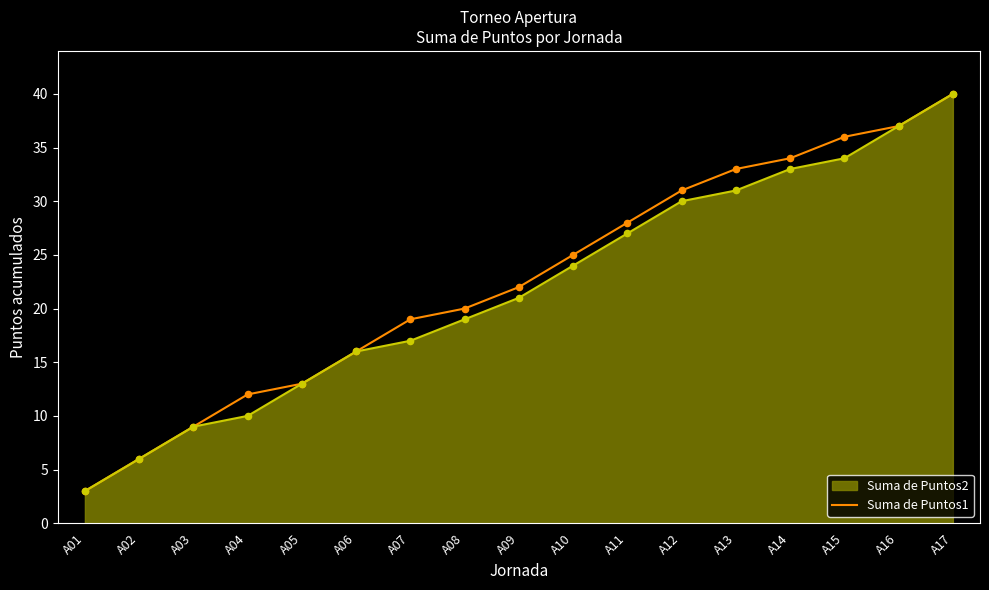

Which series changed the most between A07 and A10?

Suma de Puntos2